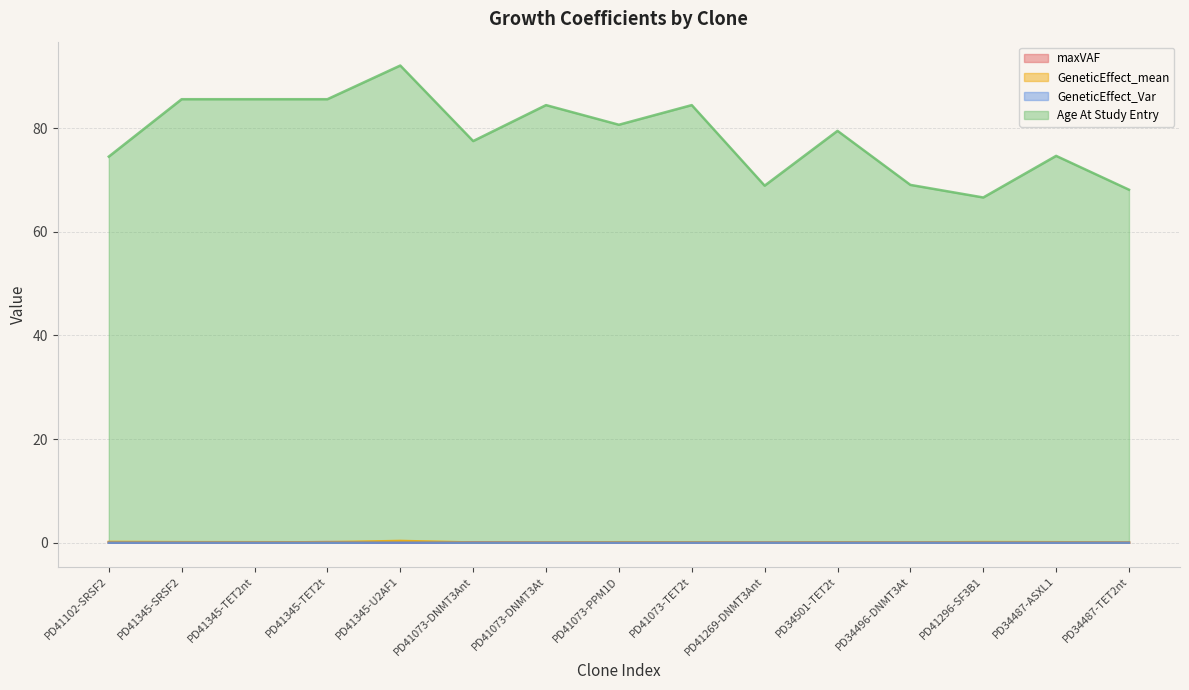

List the labels in order of Age At Study Entry value, largest first.

PD41345-U2AF1, PD41345-SRSF2, PD41345-TET2nt, PD41345-TET2t, PD41073-DNMT3At, PD41073-TET2t, PD41073-PPM1D, PD34501-TET2t, PD41073-DNMT3Ant, PD34487-ASXL1, PD41102-SRSF2, PD34496-DNMT3At, PD41269-DNMT3Ant, PD34487-TET2nt, PD41296-SF3B1